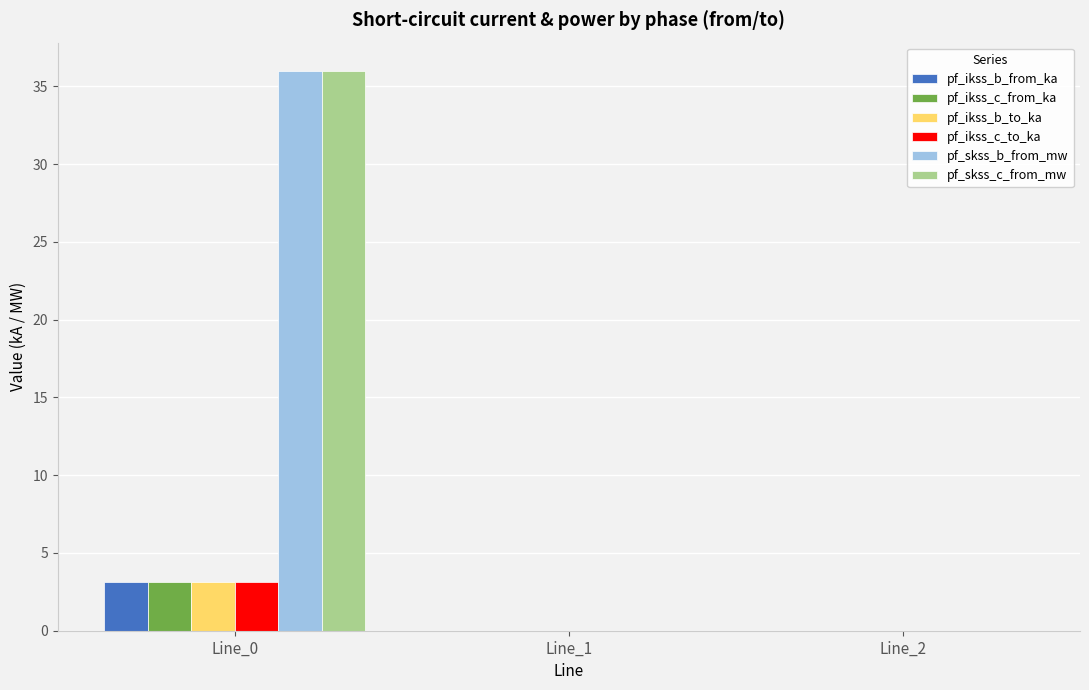

What is the sum of all pf_skss_c_from_mw values?

36.0